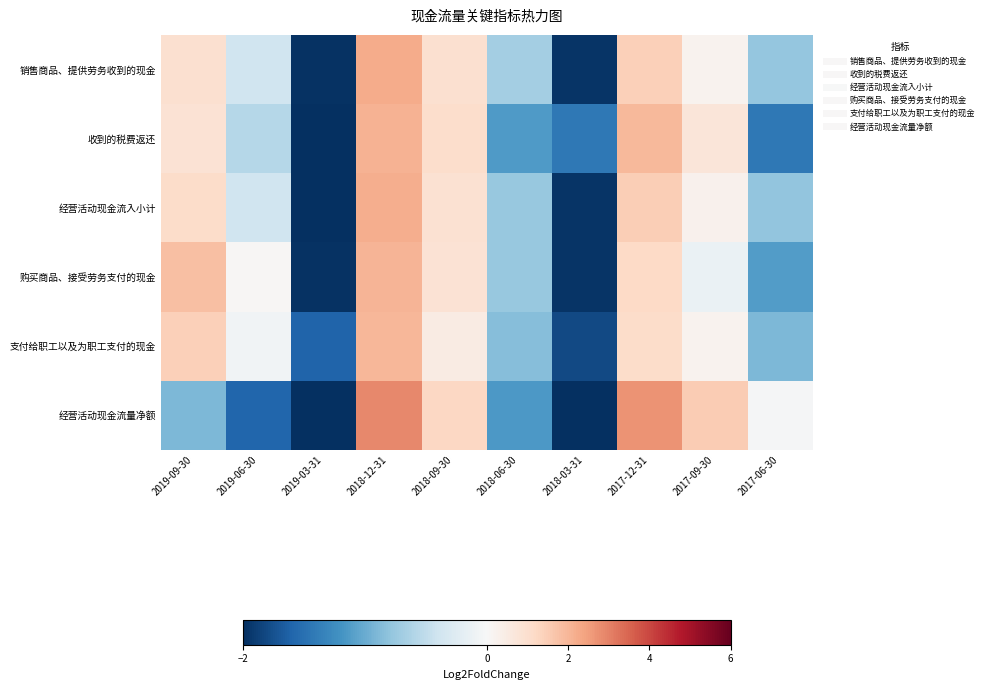

Rank the series by their maximum value, from lowest to highest.

支付给职工以及为职工支付的现金, 购买商品、接受劳务支付的现金, 收到的税费返还, 经营活动现金流入小计, 销售商品、提供劳务收到的现金, 经营活动现金流量净额